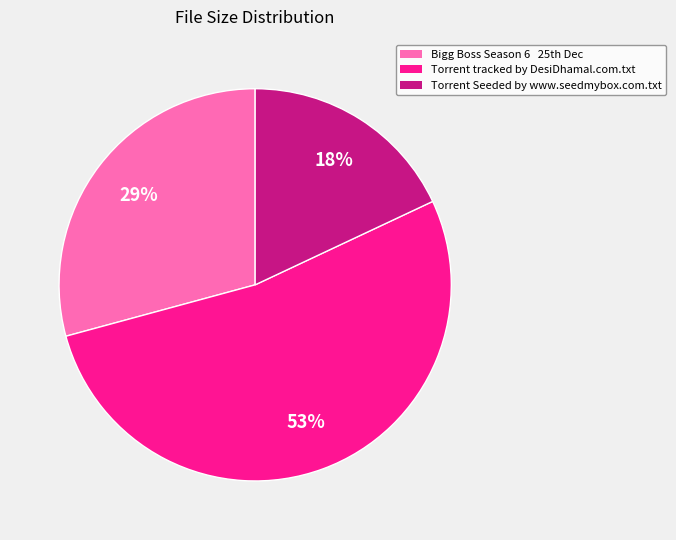

Rank the categories by value from lowest to highest.

Torrent Seeded by www.seedmybox.com.txt, Bigg Boss Season 6 25th Dec, Torrent tracked by DesiDhamal.com.txt